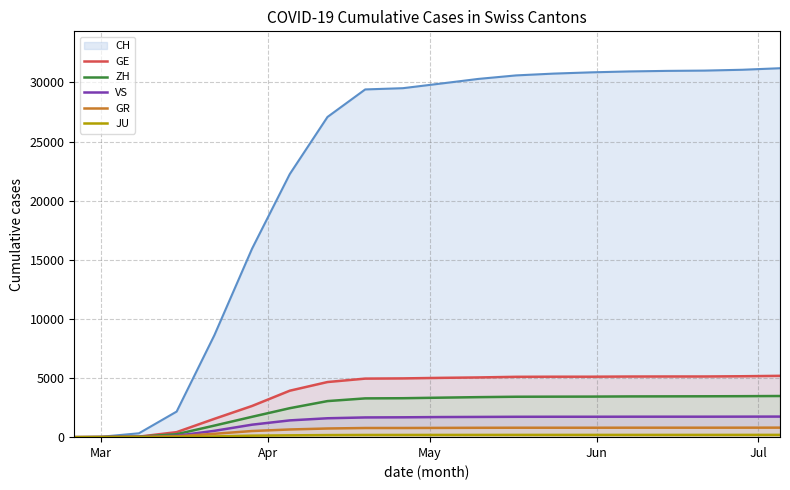

Which series has the largest range (max minus min)?

CH